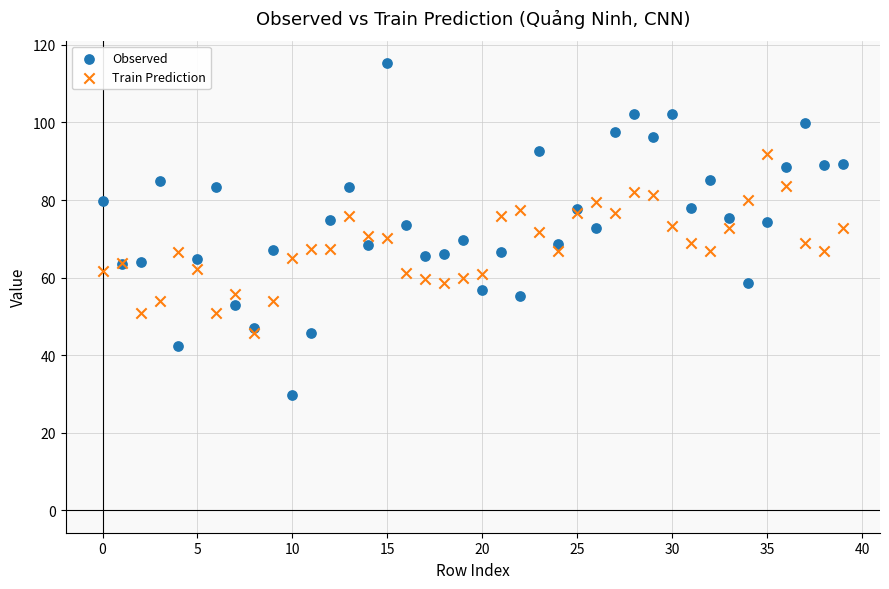

Which series has the largest Y range (max minus min)?

Observed